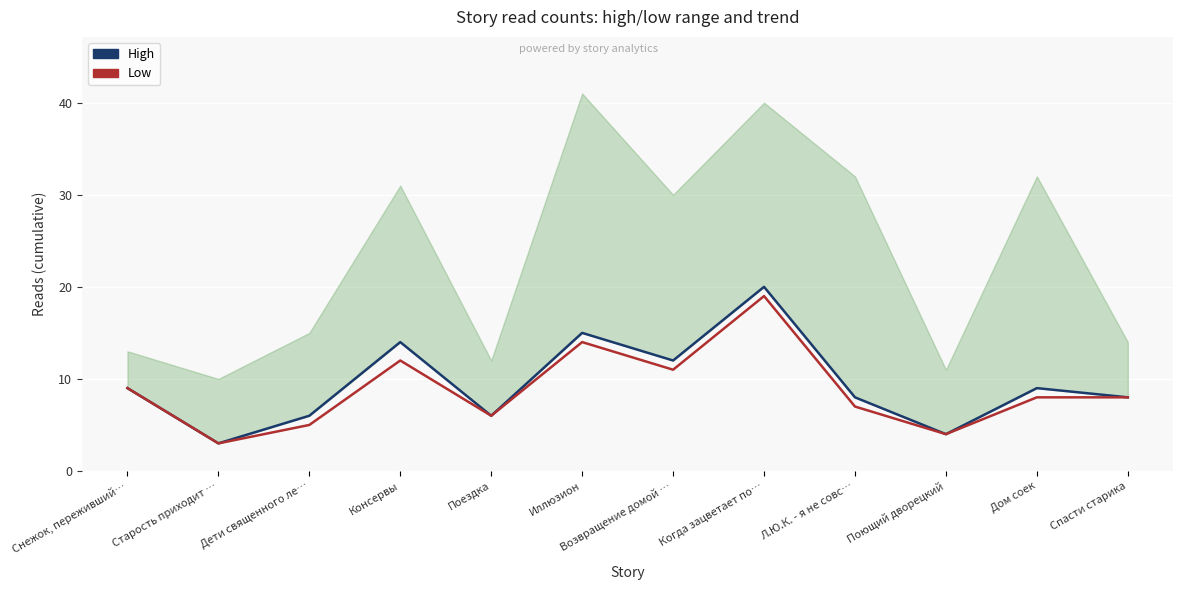

What is the difference between the Low values at Снежок, переживший… and Спасти старика?

1